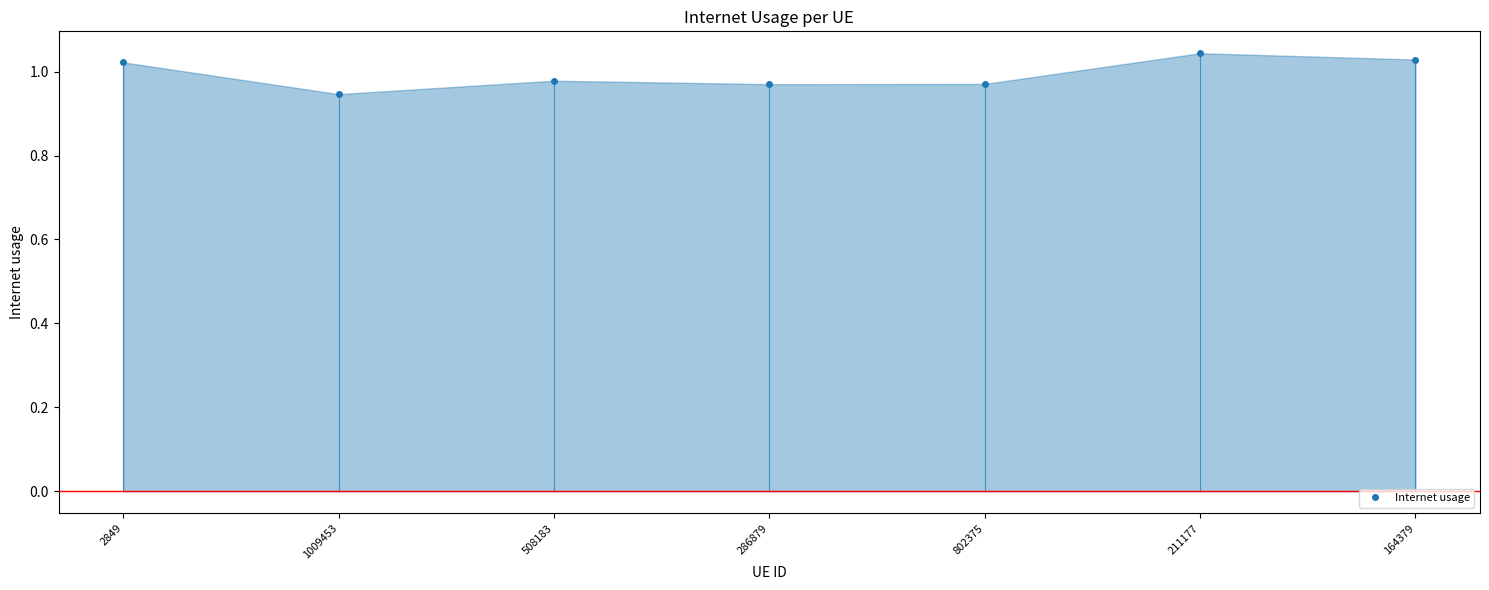

Is it true that the value at 1009453 is 1.6?

False